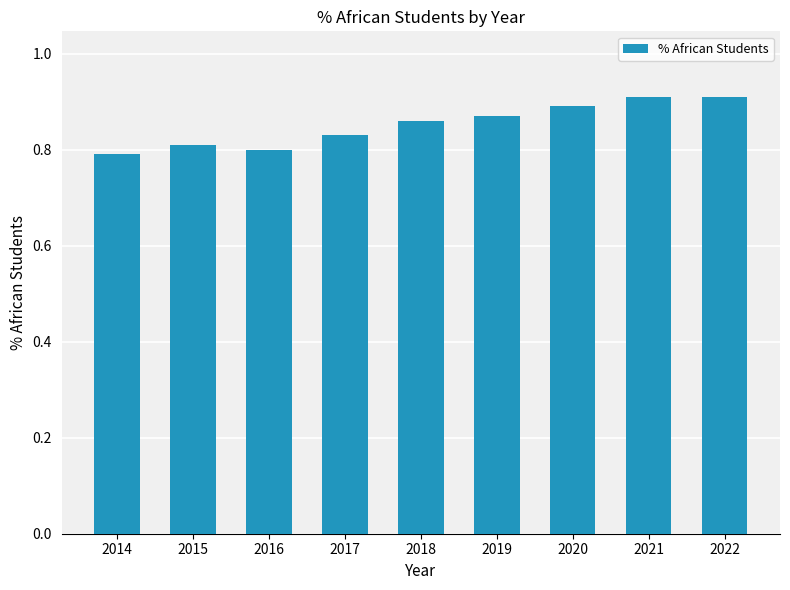

Between 2019 and 2022, which is larger?

2022